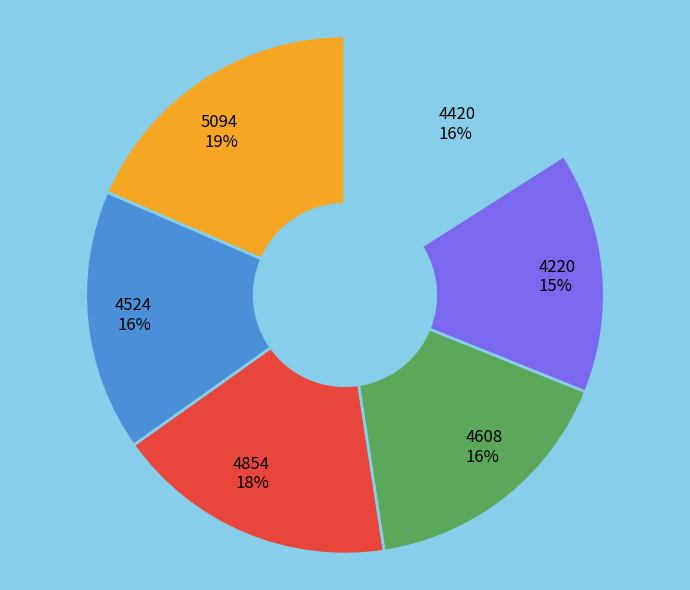

To the nearest percent, what is the average slice percentage?

17%